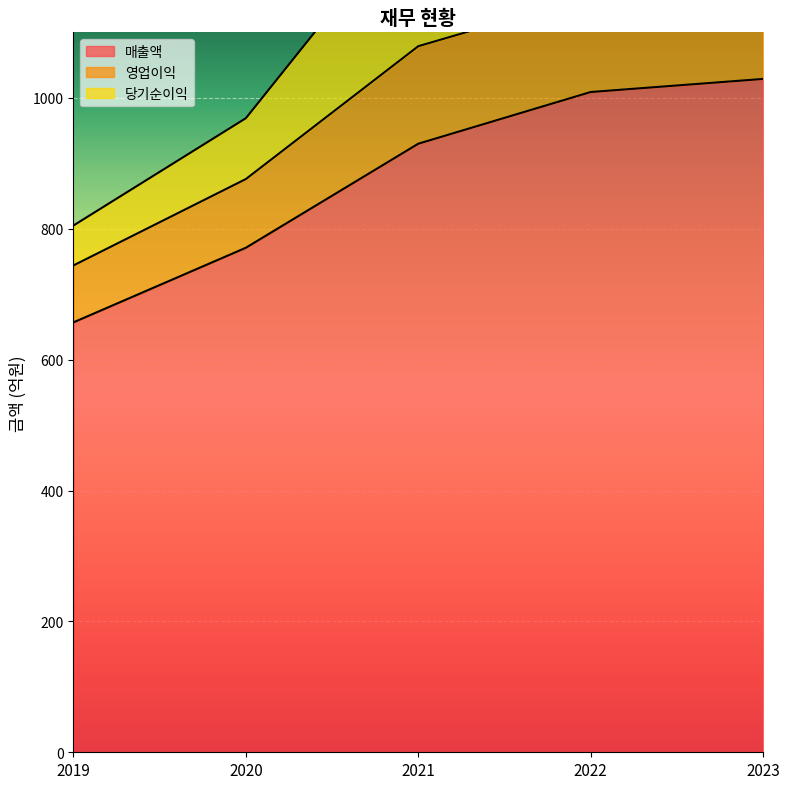

Where does the 영업이익 series first go above 124?

2021